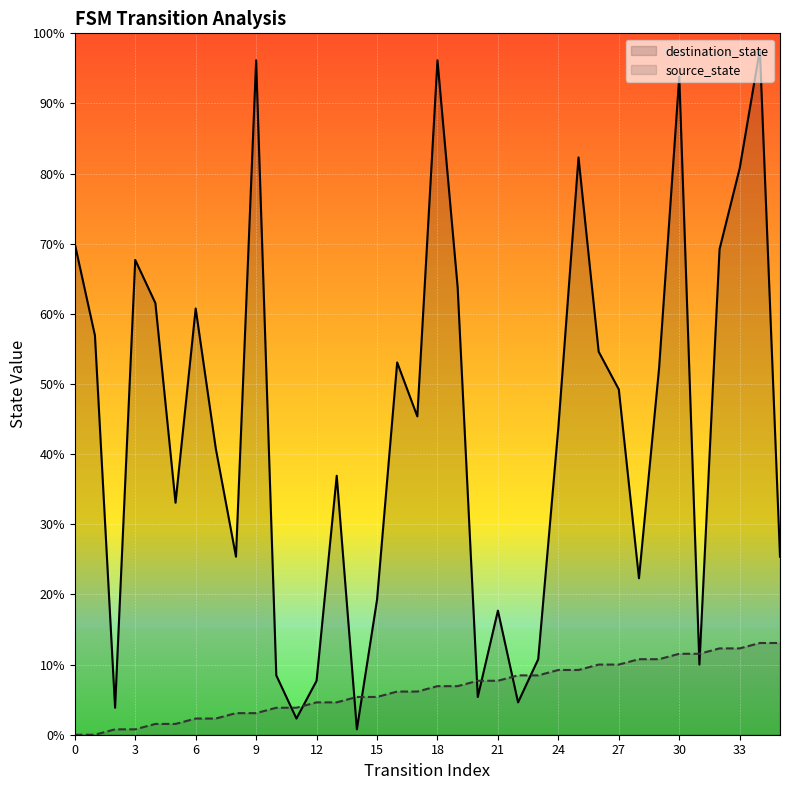

How many intersections are there between destination_state and source_state?

10